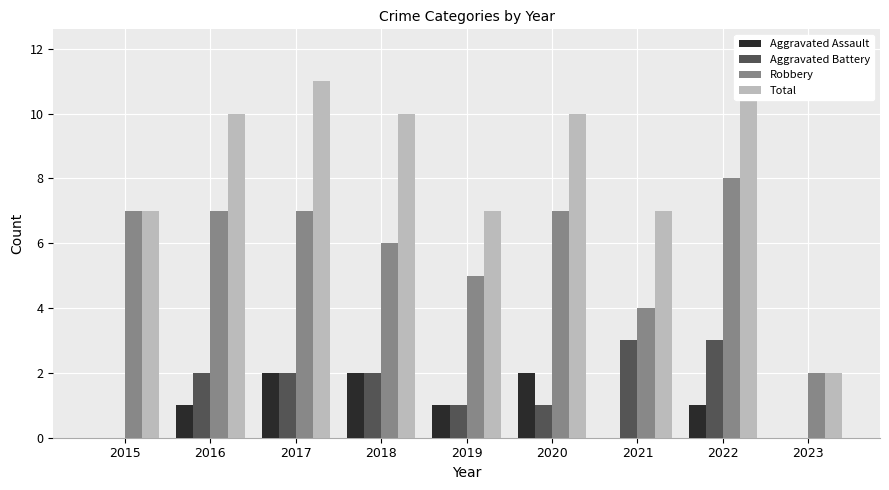

Reading left to right, list all the values displayed in this chart.

Aggravated Assault: 0	1	2	2	1	2	0	1	0
Aggravated Battery: 0	2	2	2	1	1	3	3	0
Robbery: 7	7	7	6	5	7	4	8	2
Total: 7	10	11	10	7	10	7	12	2